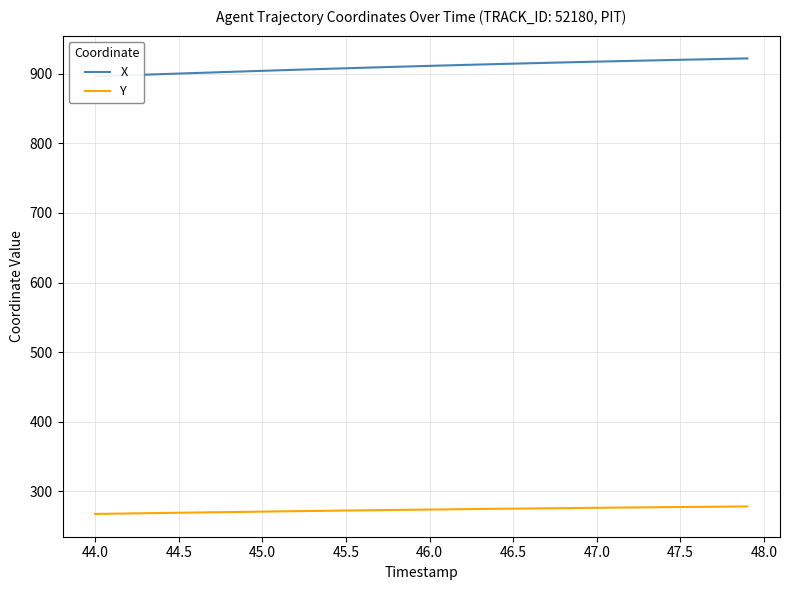

True or false: Y has a value of 360.9 at 47.5.

False